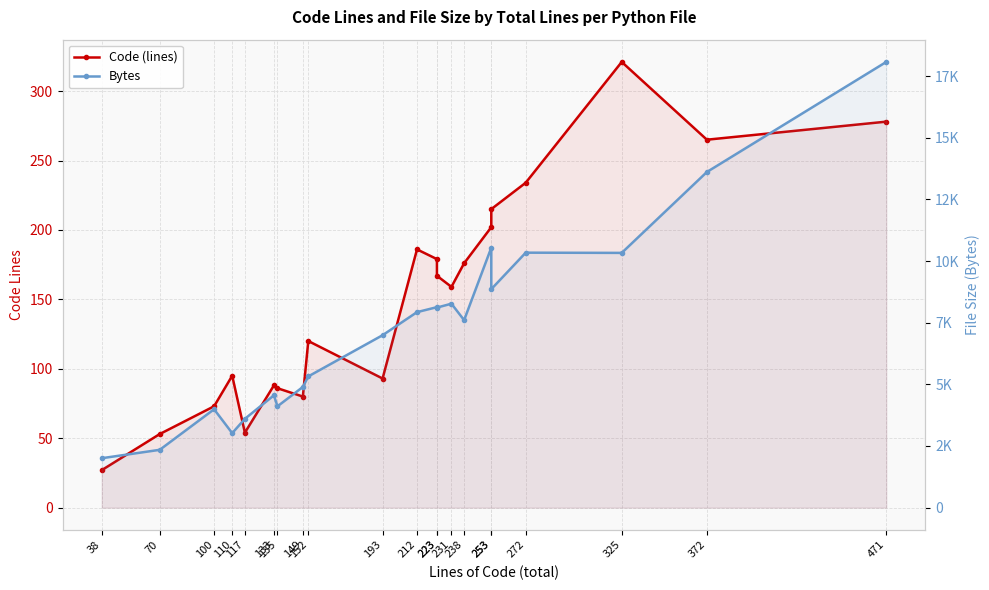

At which category is the sum across all series the highest?

471